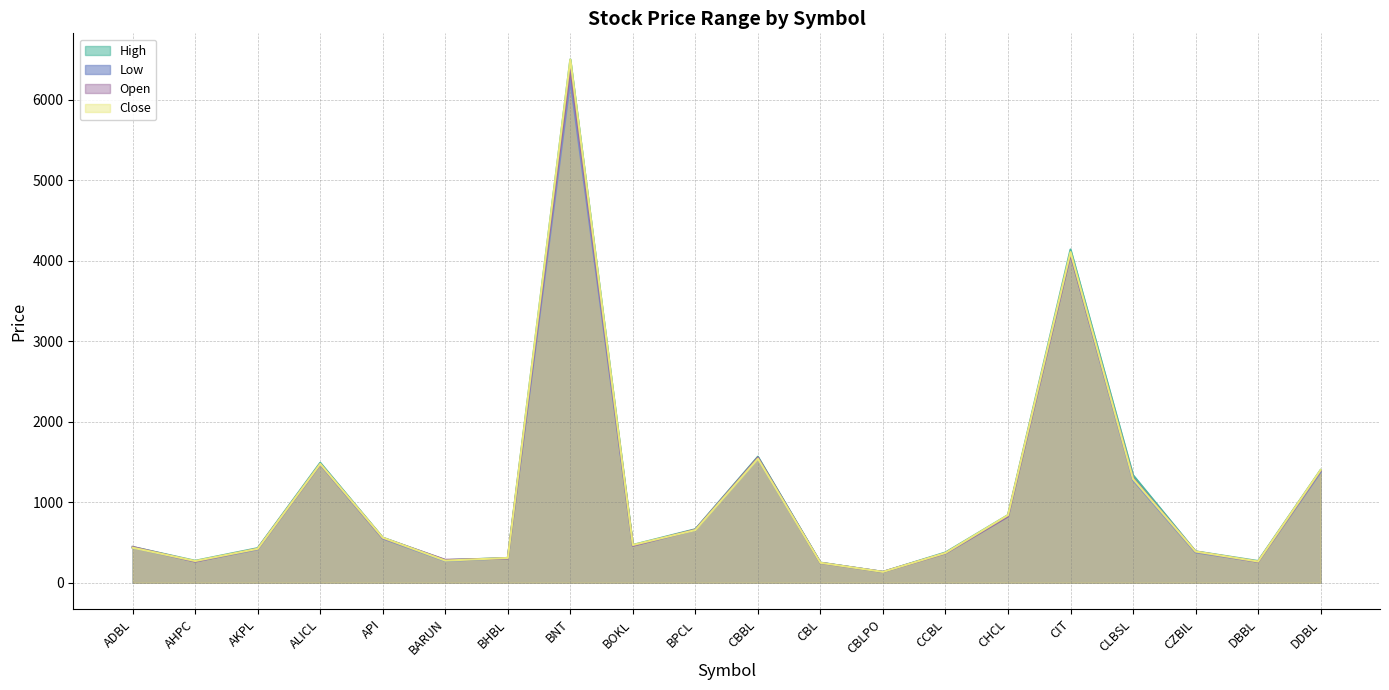

The Low series shows 378 at CZBIL. True or false?

True